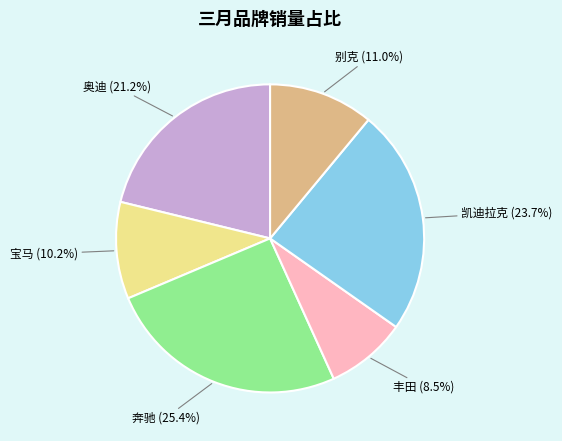

Is there any slice that represents more than half of the pie?

No